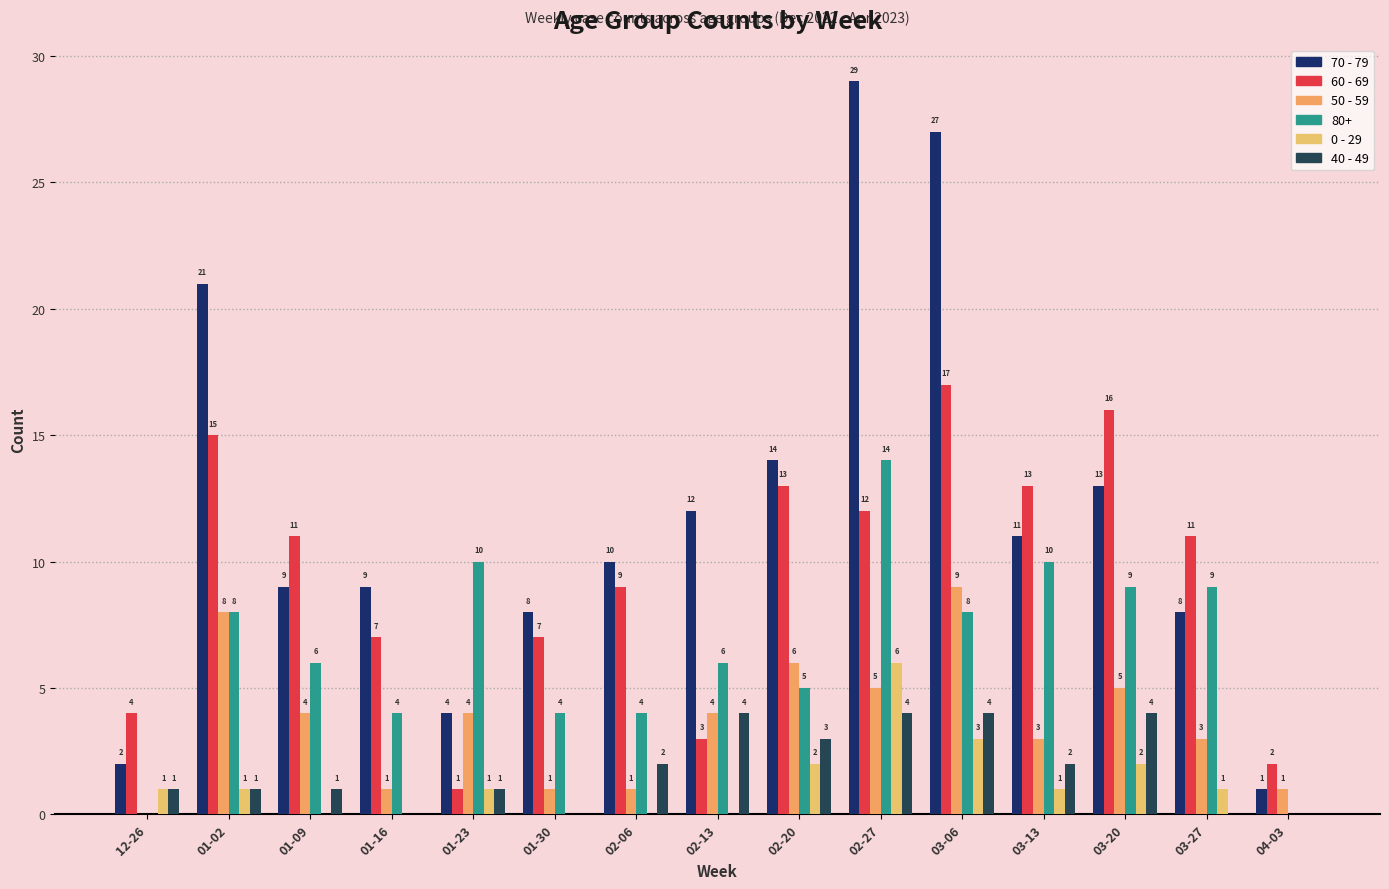

Are the bars horizontal?

No